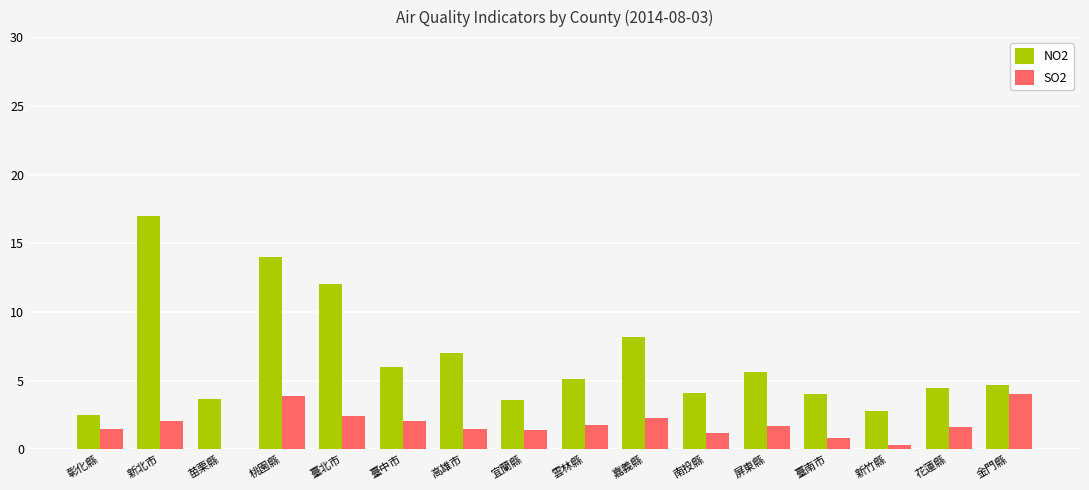

What is the value of the NO2 bar at the 11th from the left?

4.1